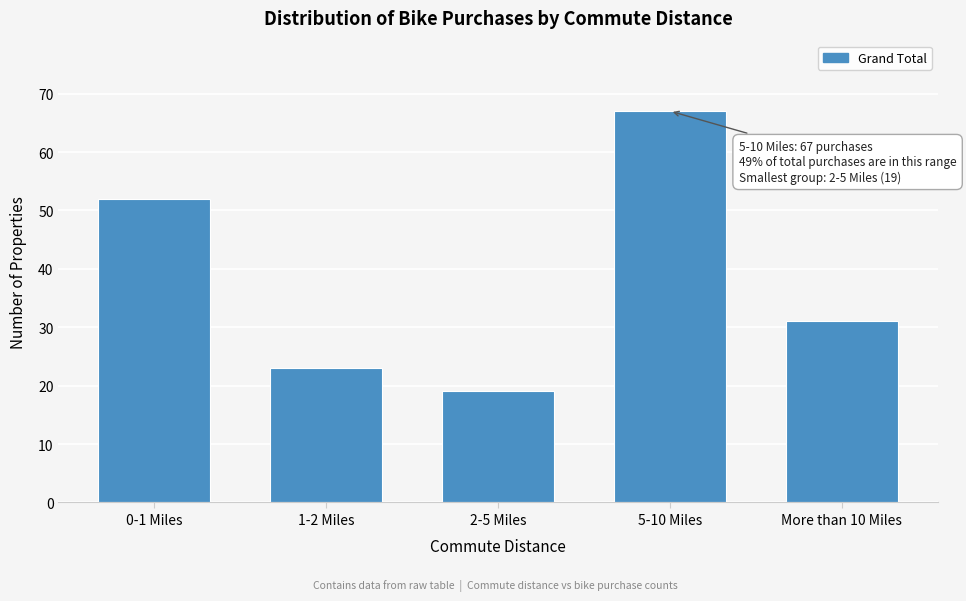

Reading left to right, transcribe all the data shown in this chart.

52	23	19	67	31